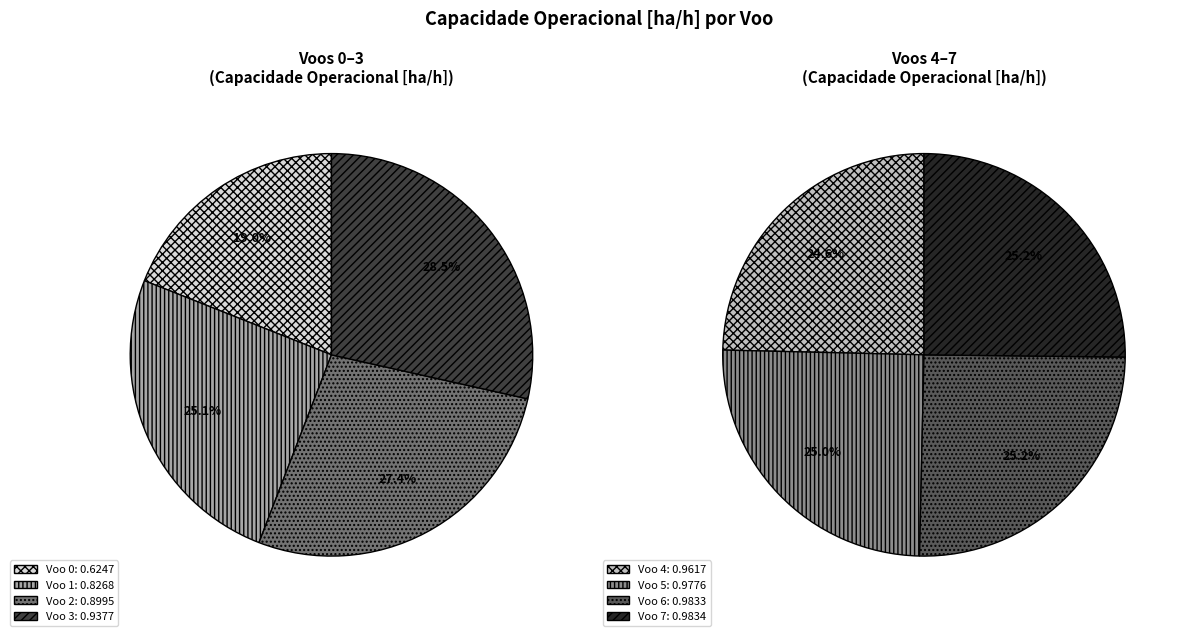

Rank the categories by value from lowest to highest.

0, 1, 2, 3, 4, 5, 6, 7